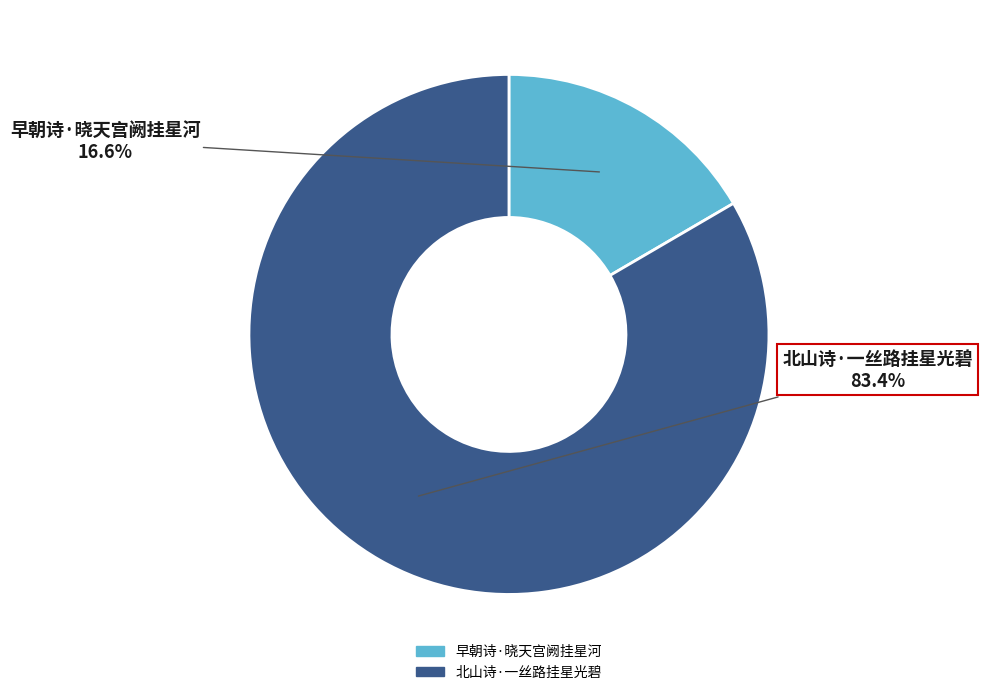

Rank the categories by value from lowest to highest.

早朝诗·晓天宫阙挂星河, 北山诗·一丝路挂星光碧